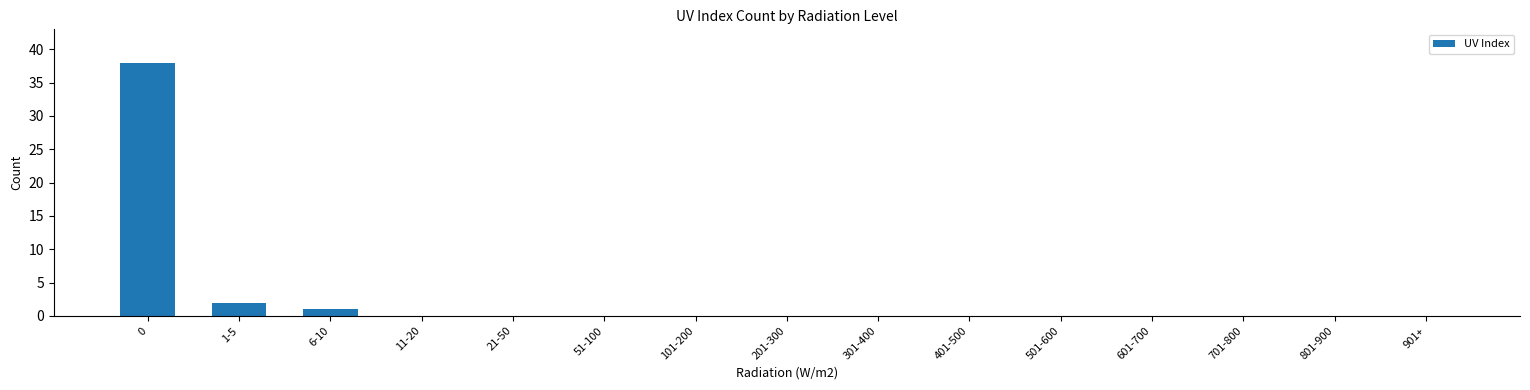

What is the sum of all values?

41